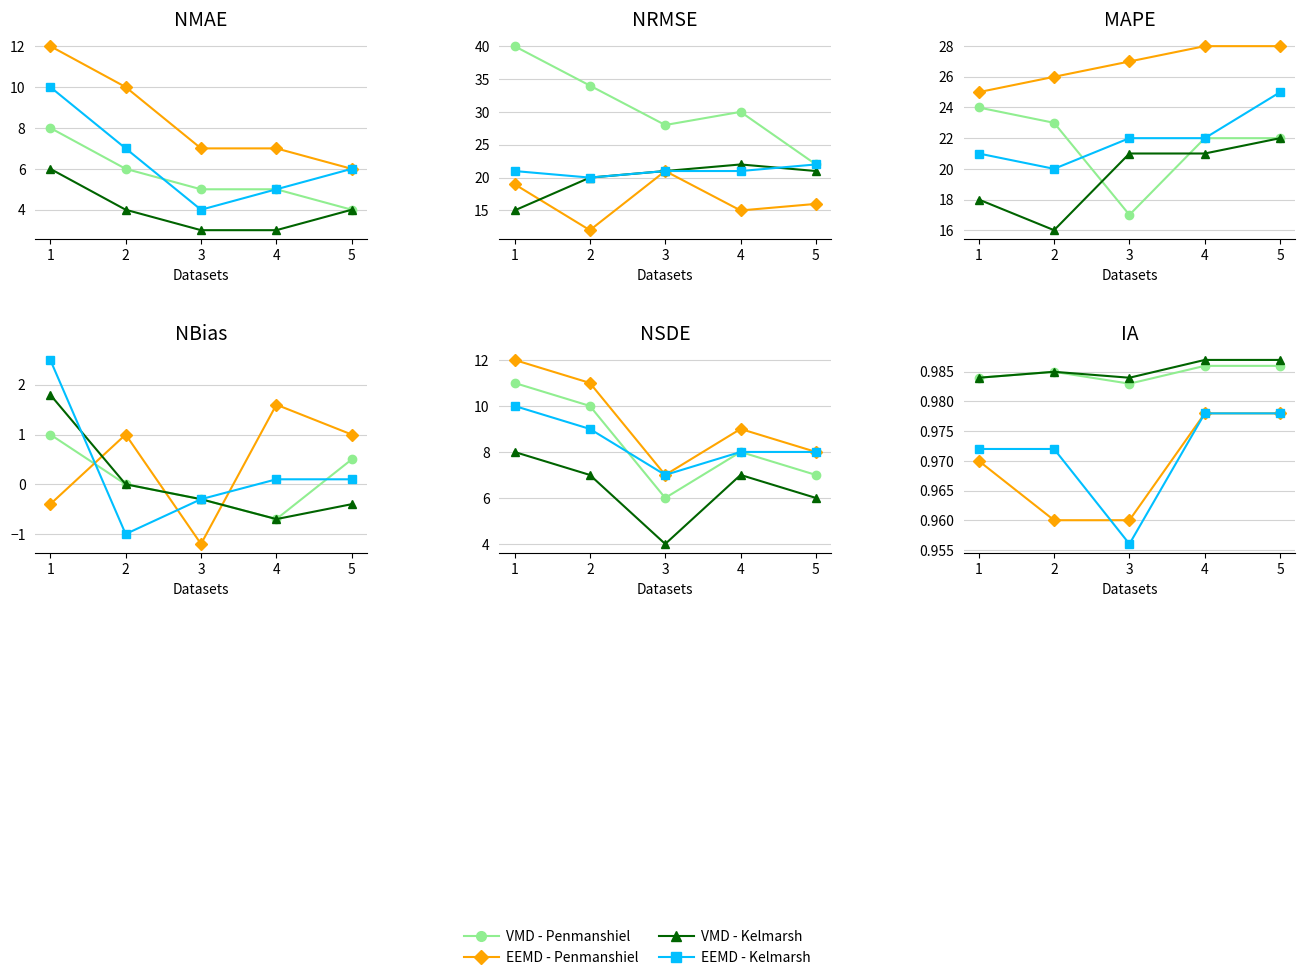

Is the value of EEMD - Penmanshiel at 3 greater than the value of VMD - Penmanshiel at 4?

No